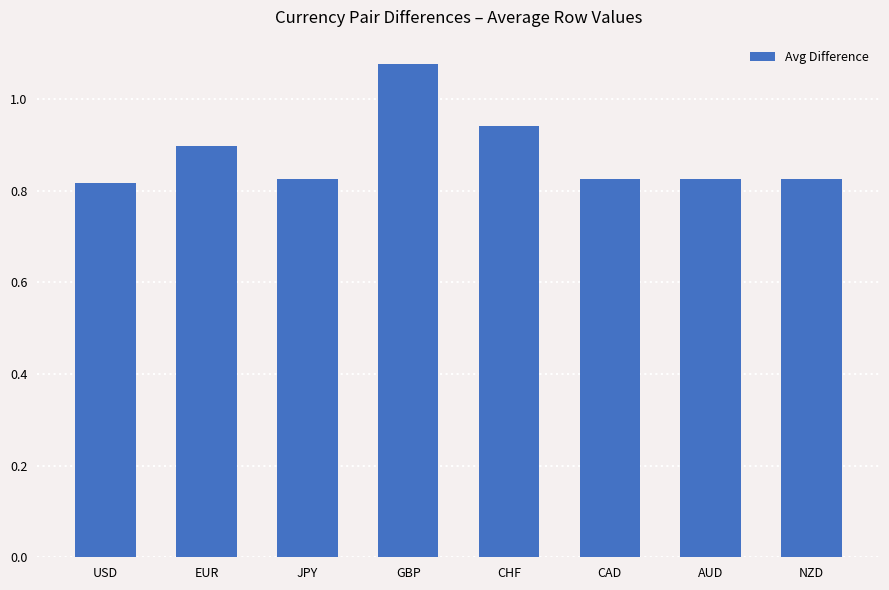

The chart shows a value of 1.3 at EUR. True or false?

False